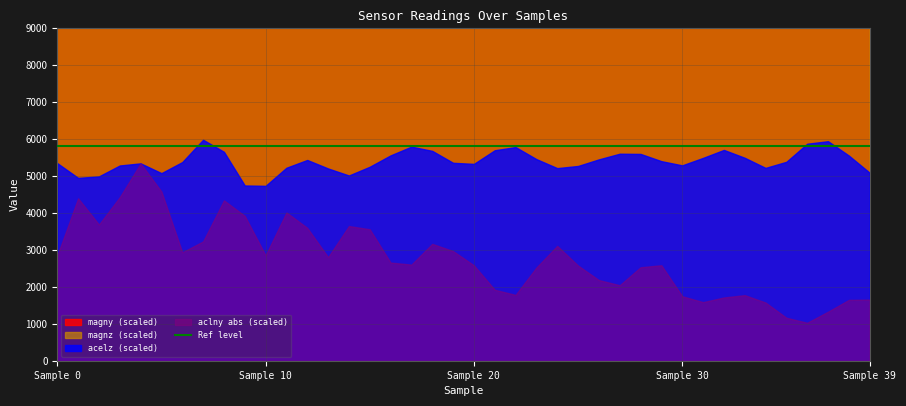

How many values in the magnz series are below -20?

21